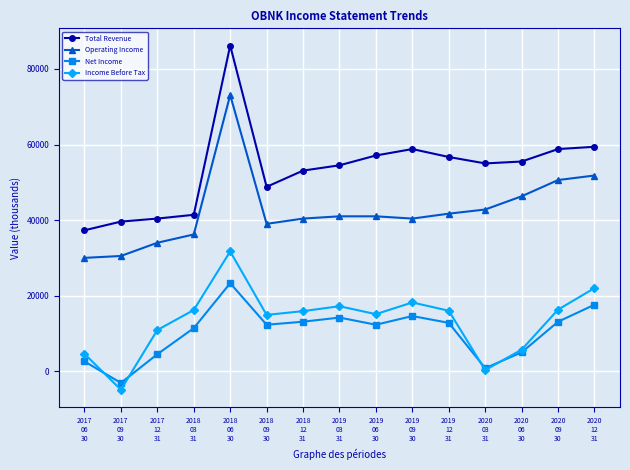

How many positive values does the Net Income series have?

14